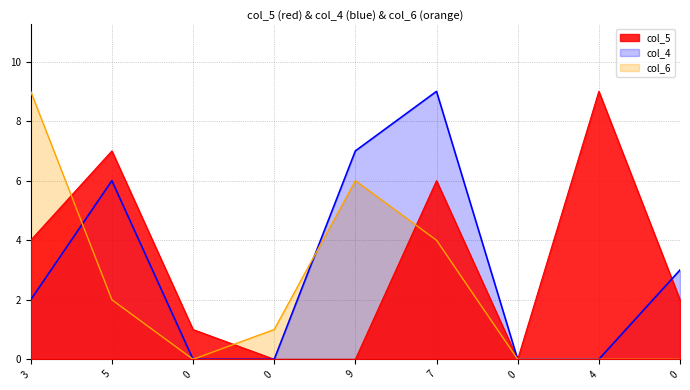

Rank the series by their average value, from highest to lowest.

col_5, col_4, col_6